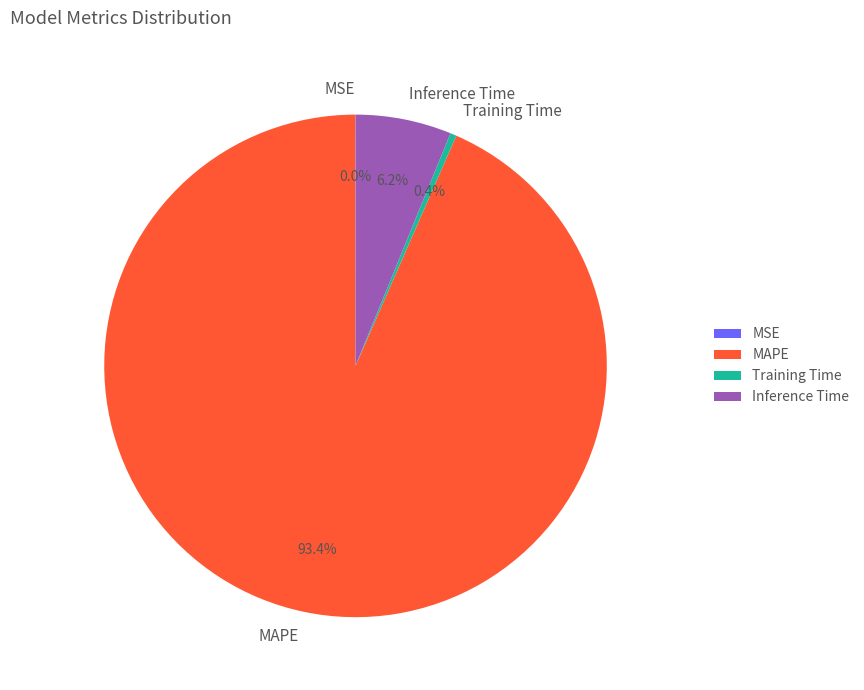

Which category accounts for the majority?

MAPE